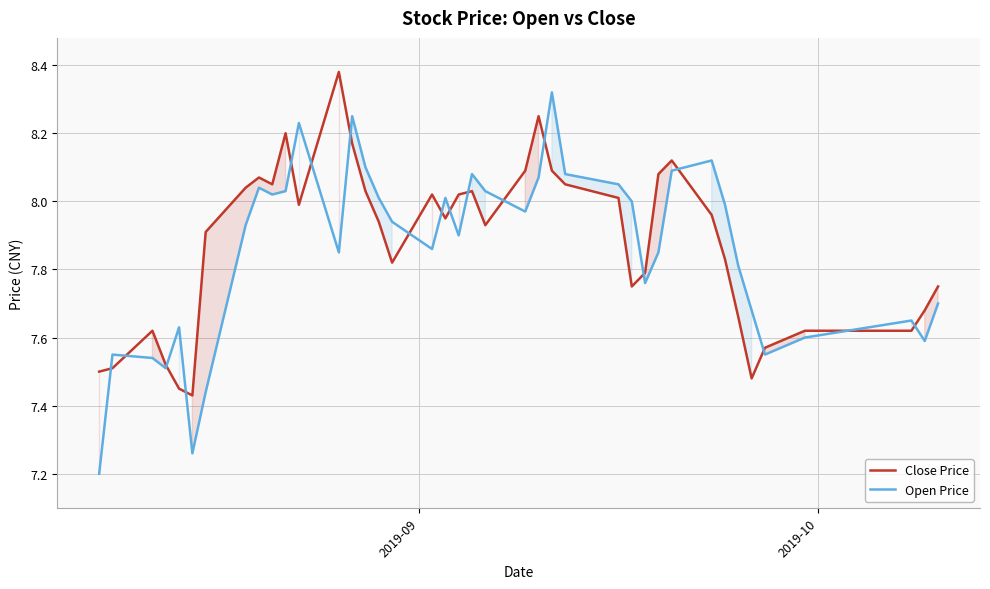

Which series has the widest spread of values?

Open Price